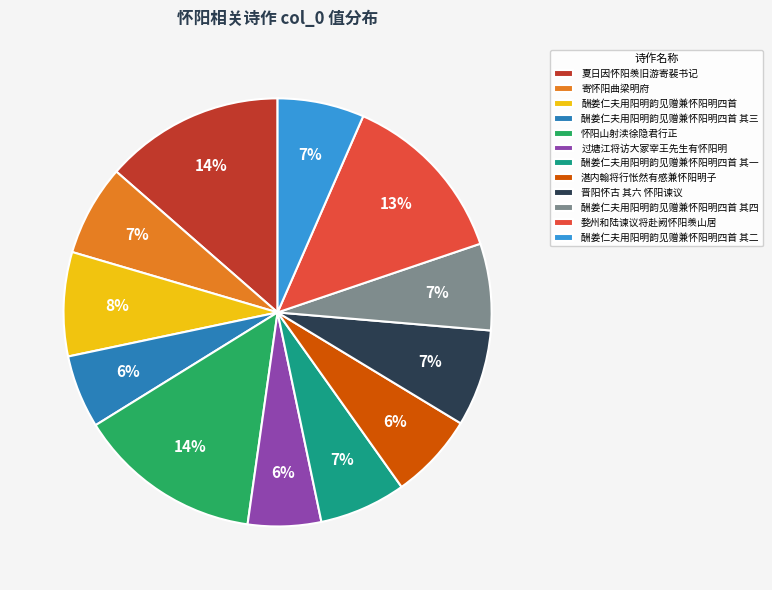

How many slices are in this pie chart?

12